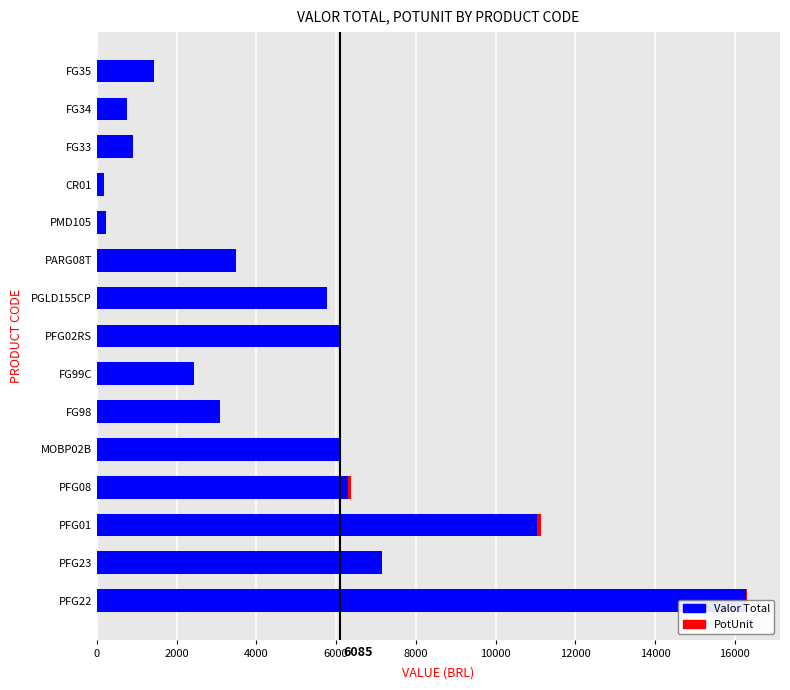

What are all the series names shown in the legend?

Valor Total, PotUnit